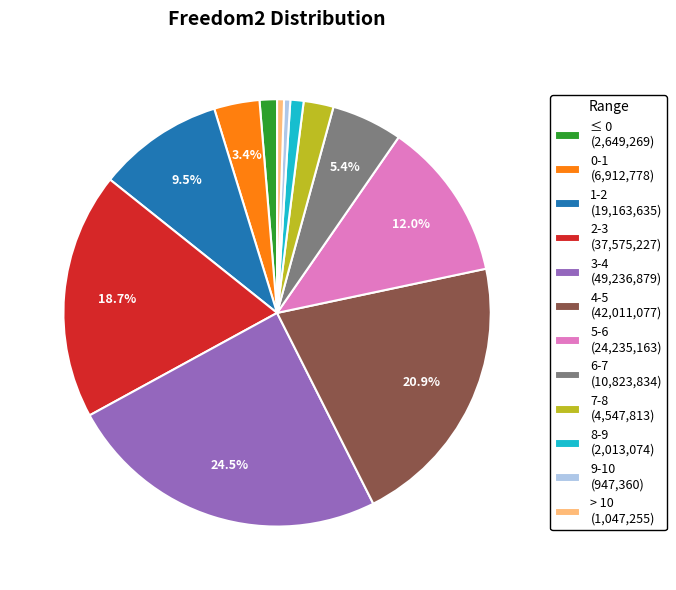

How much of the chart is everything except 4-5 (42,011,077)?

79.1%